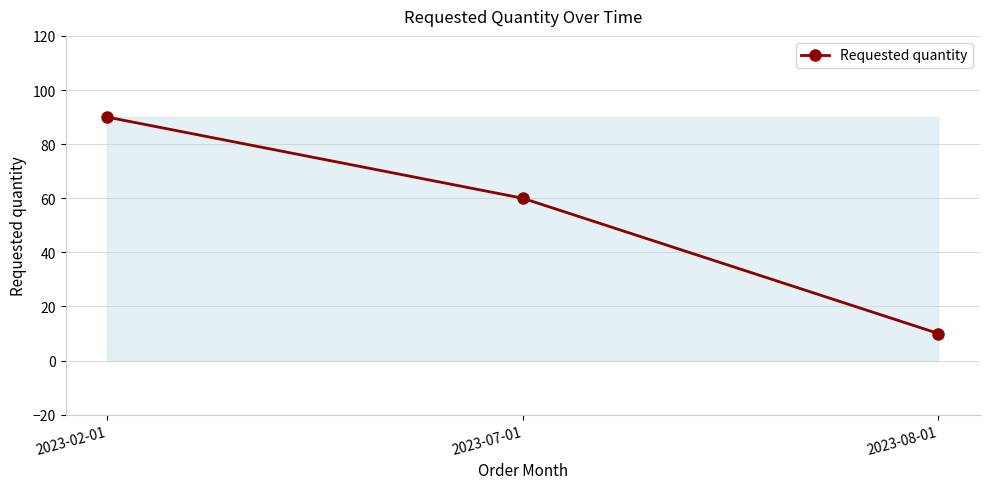

Which has a higher value, 2023-08-01 or 2023-02-01?

2023-02-01